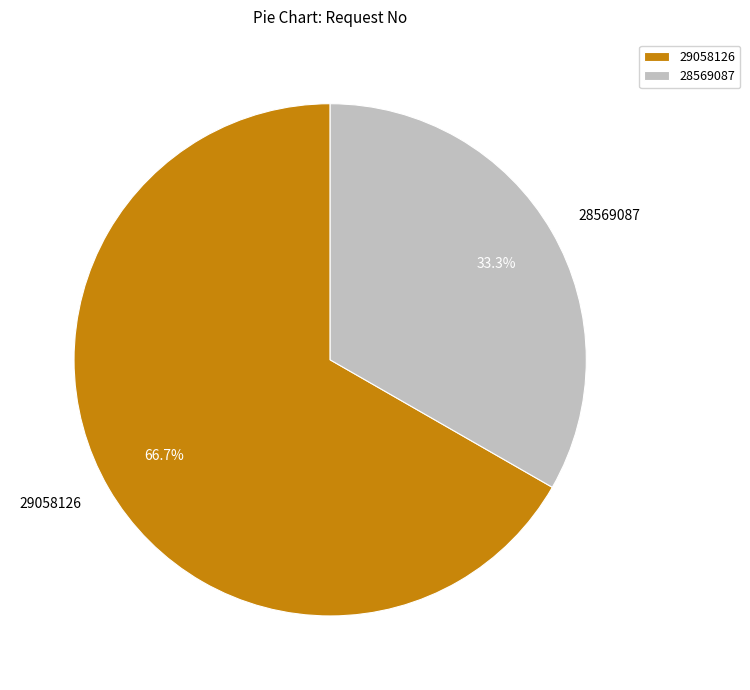

Which category has the smallest portion of the pie?

28569087